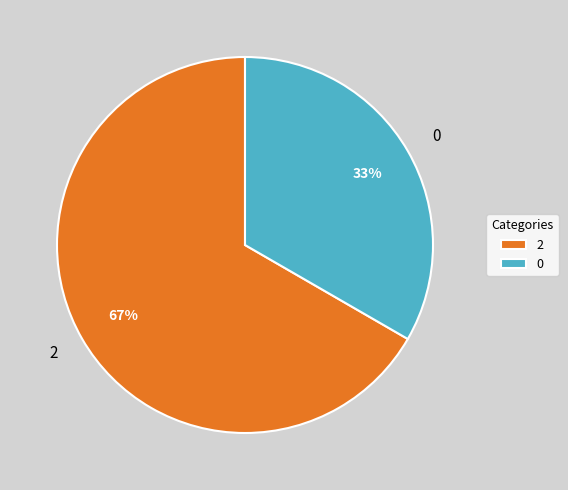

Rank the categories by value from highest to lowest.

2, 0